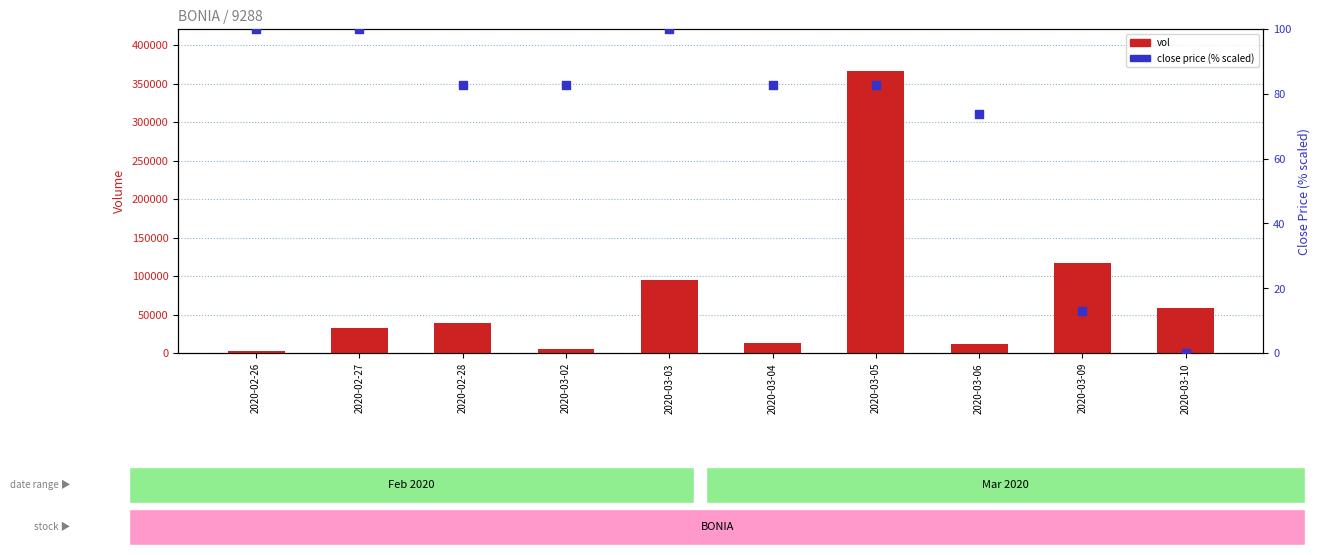

Which series contains the highest Y value?

vol